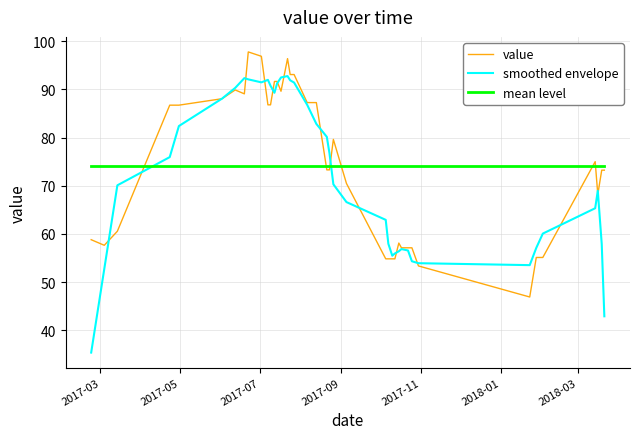

How many intersections are there between smoothed envelope and mean level?

2